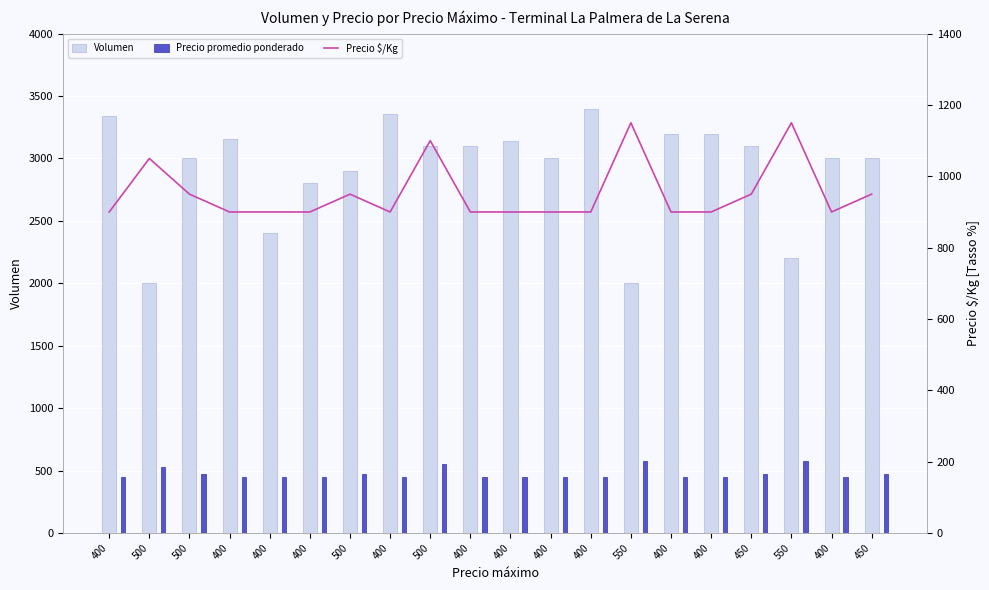

What is the minimum value for Precio promedio ponderado?

450